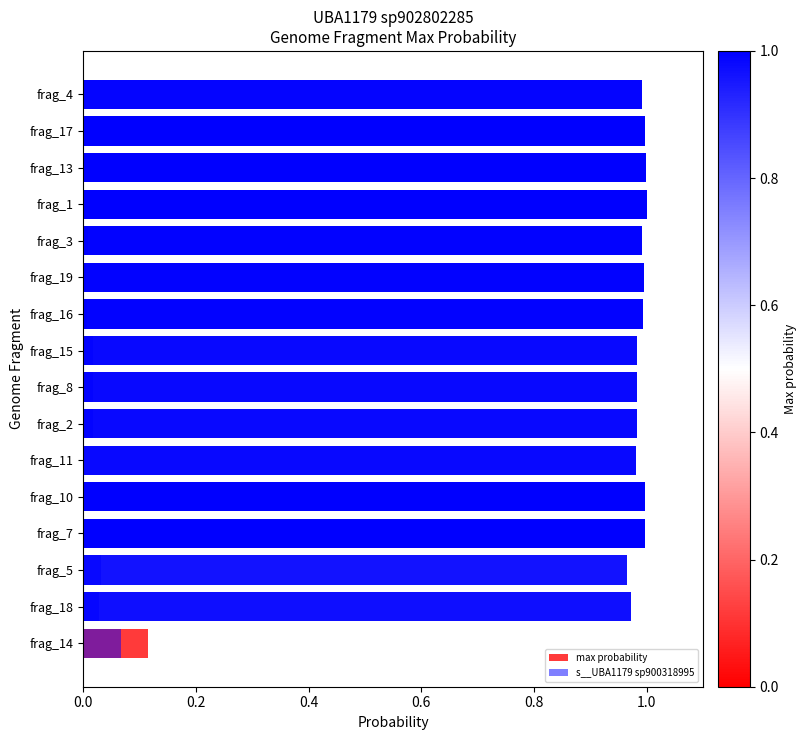

How many series are shown in this chart?

2